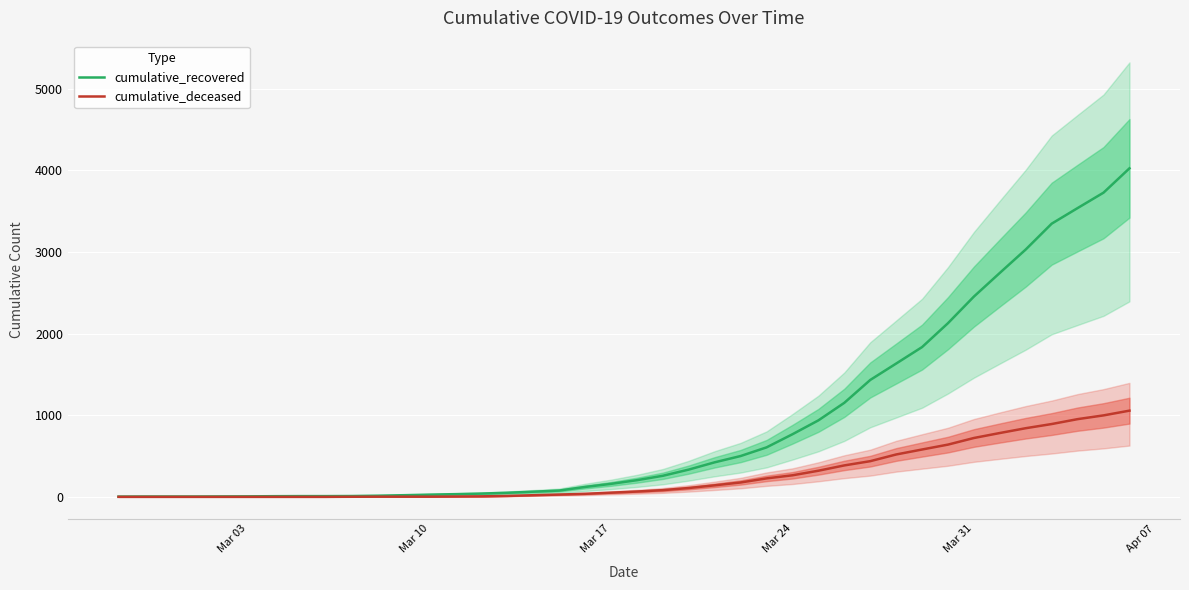

What is the greatest value displayed?

4025